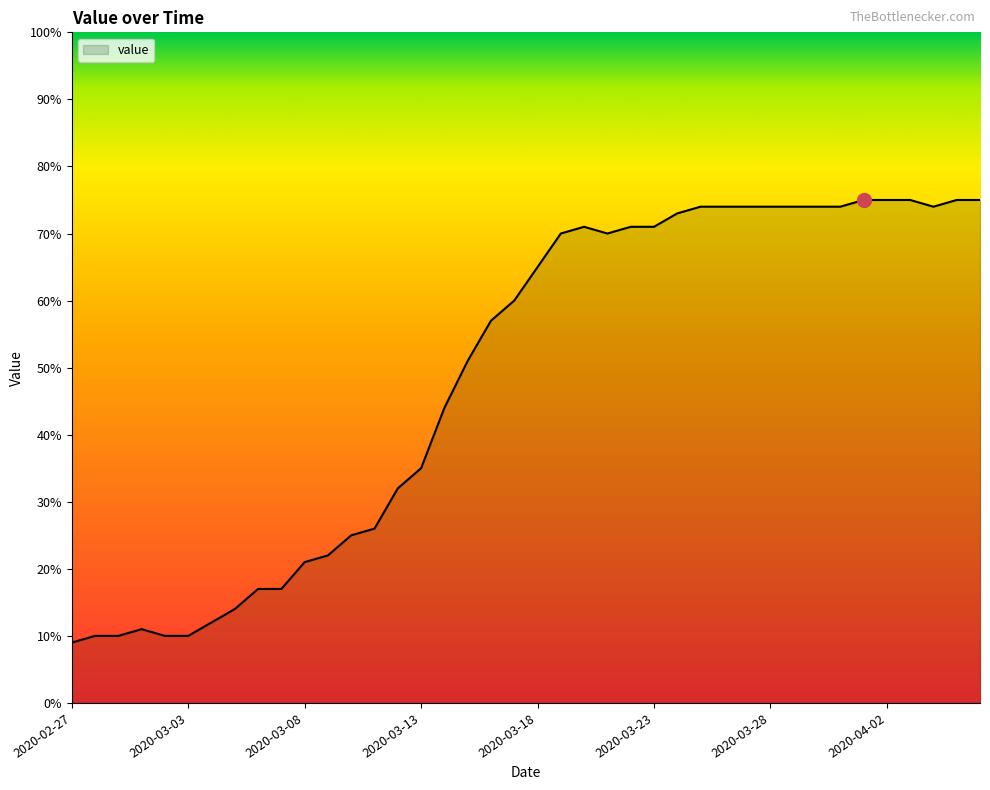

True or false: the data has more than 1 interior local peaks.

True